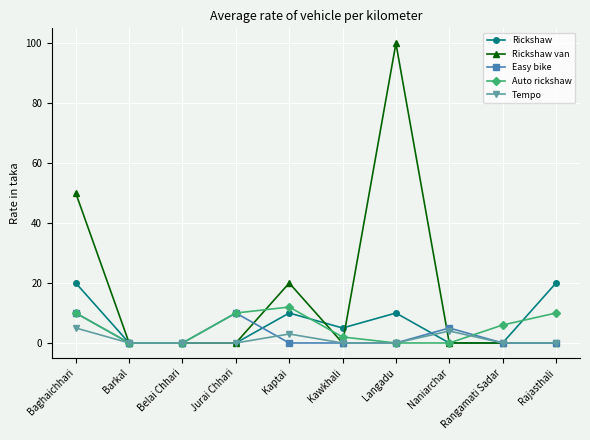

Which series has the widest spread of values?

Rickshaw van